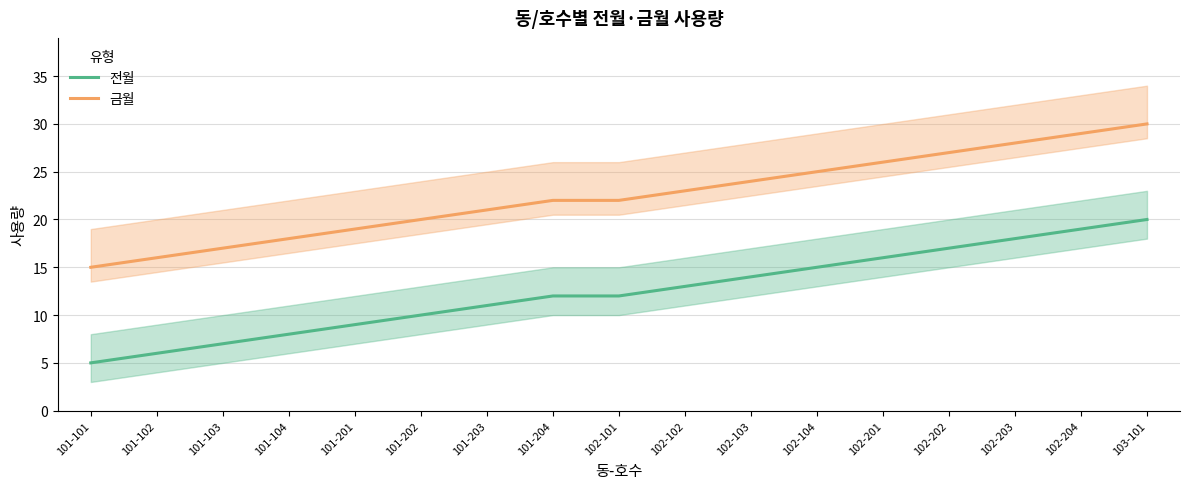

Rank the series by their maximum value, from highest to lowest.

금월, 전월